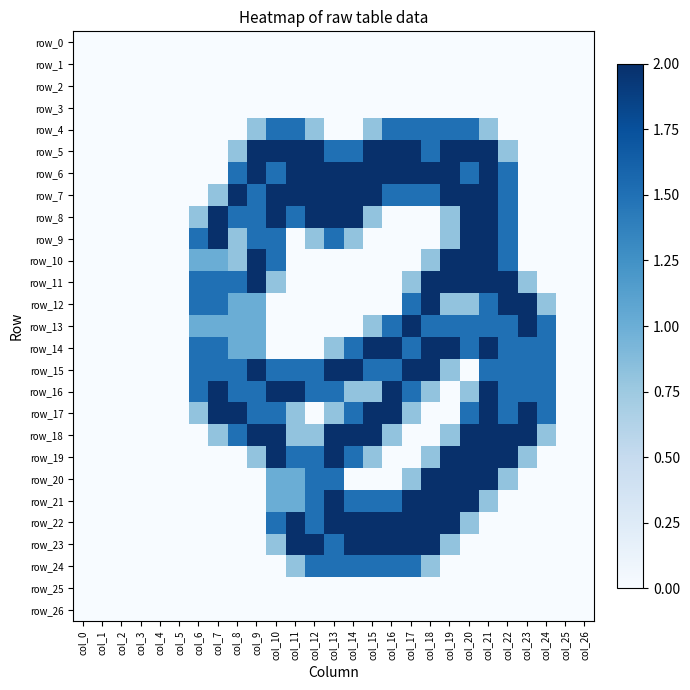

Rank the series at col_10 from highest to lowest value.

row_5, row_7, row_8, row_16, row_18, row_19, row_4, row_6, row_9, row_10, row_15, row_17, row_22, row_20, row_21, row_11, row_23, row_0, row_1, row_2, row_3, row_12, row_13, row_14, row_24, row_25, row_26